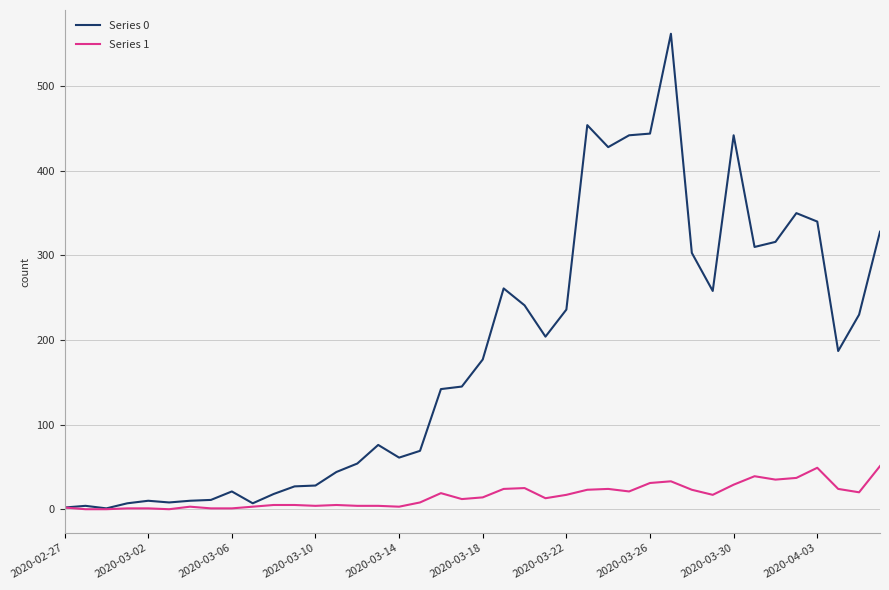

Which series has the largest total across all categories?

Series 0